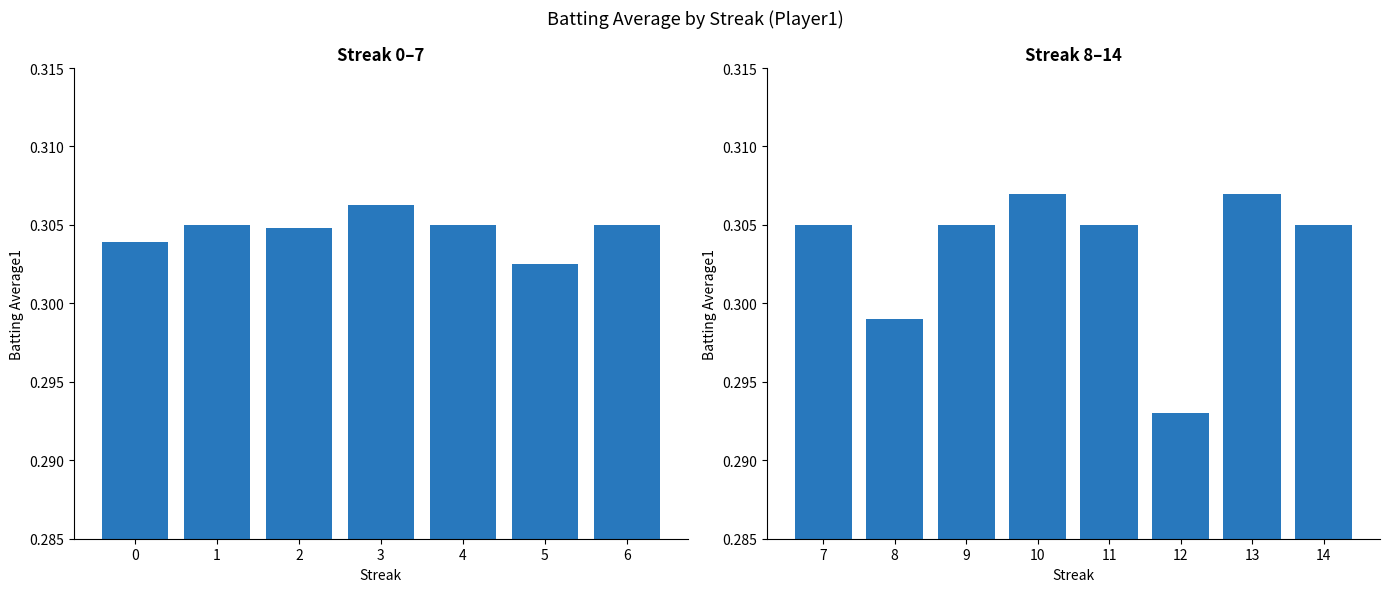

What is the value of the 1st bar from the left?

0.3